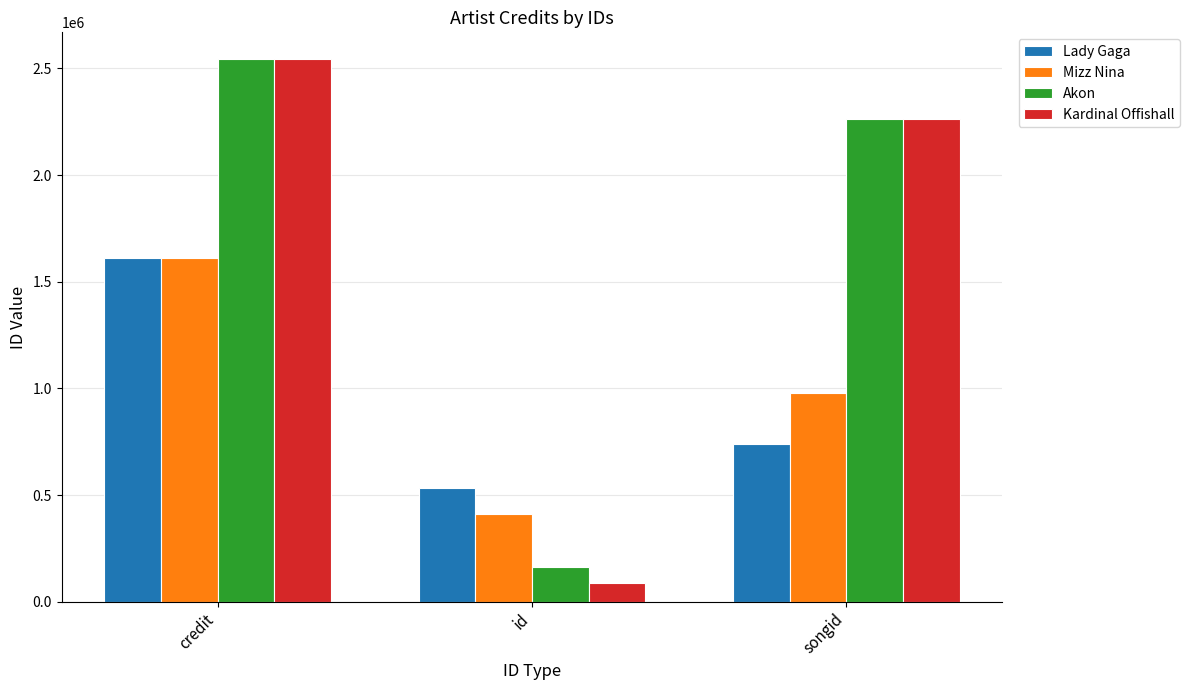

How many categories are shown in the chart?

3